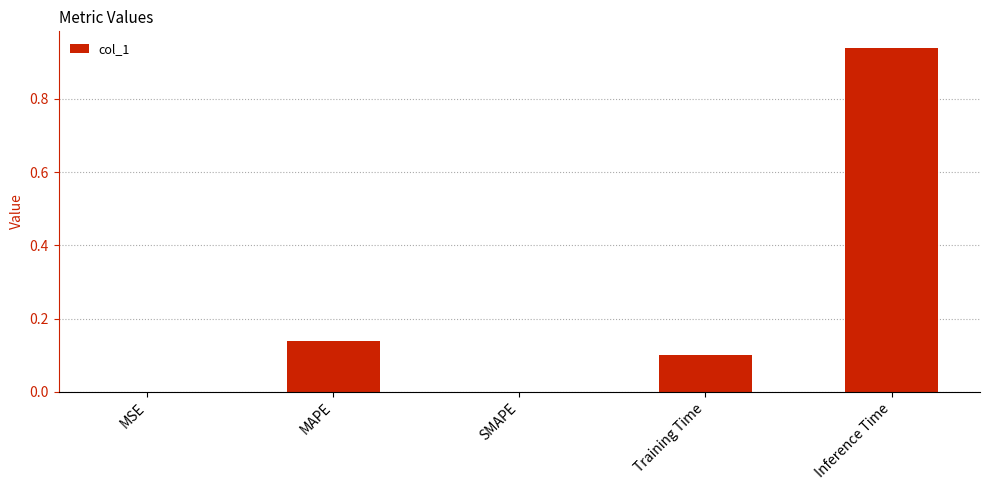

At which category does the chart reach its peak across all series?

Inference Time